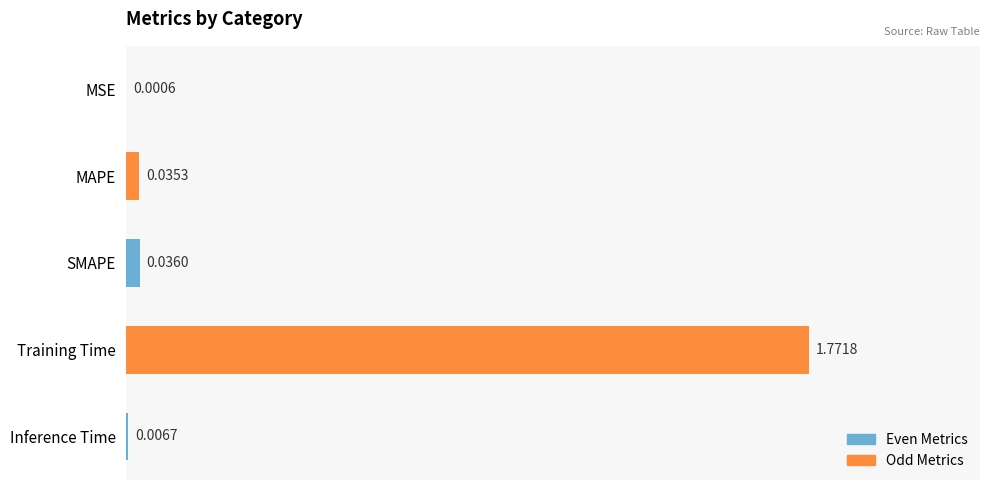

What is the sum of all values?

1.9